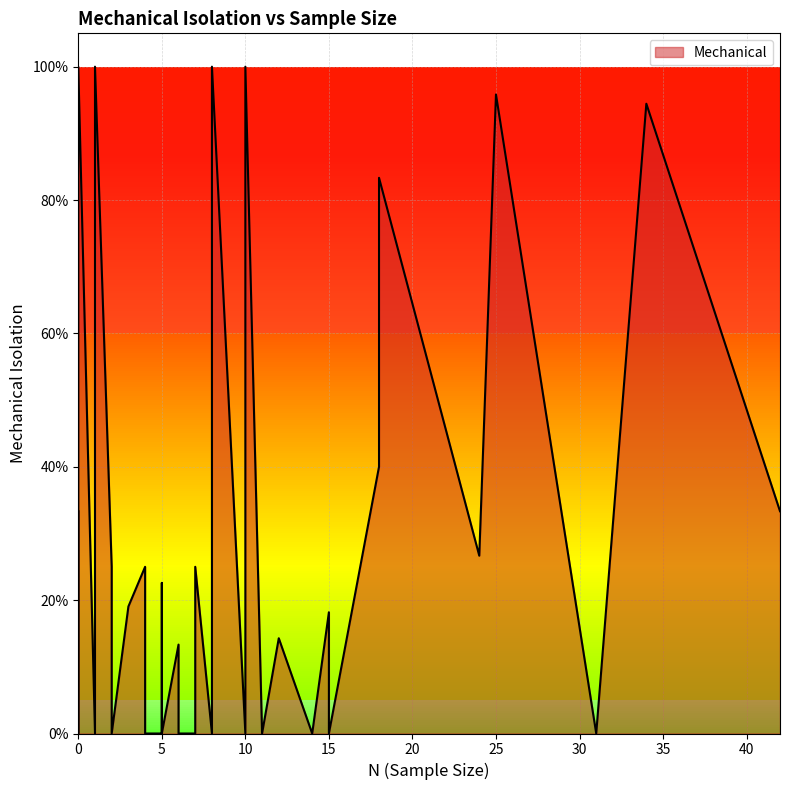

How many lines are shown in the chart?

1